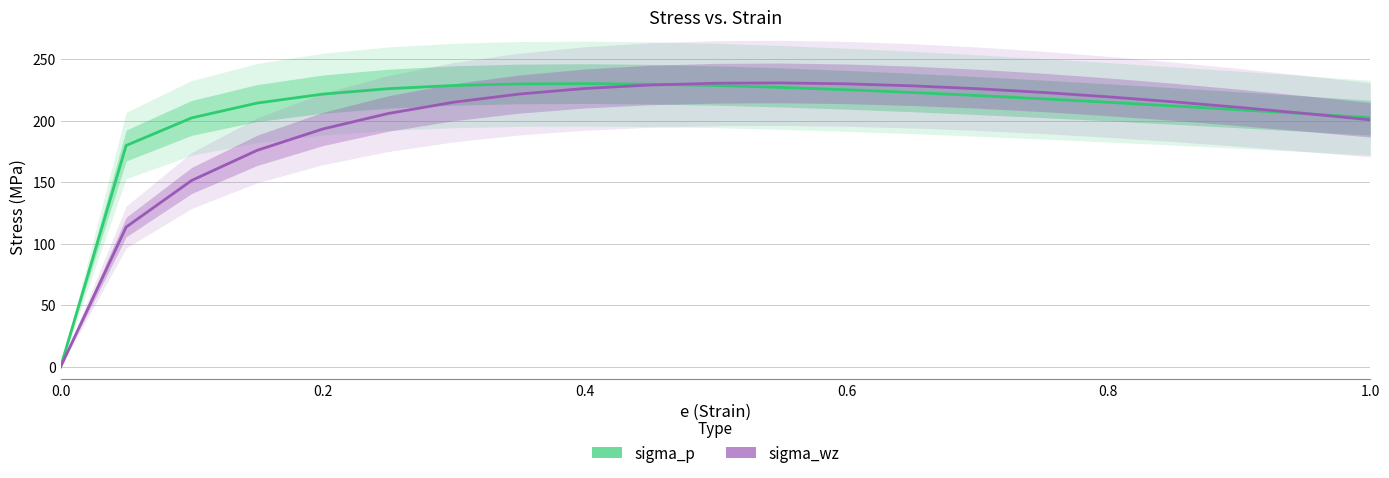

How many data points in sigma_wz are less than 215?

10